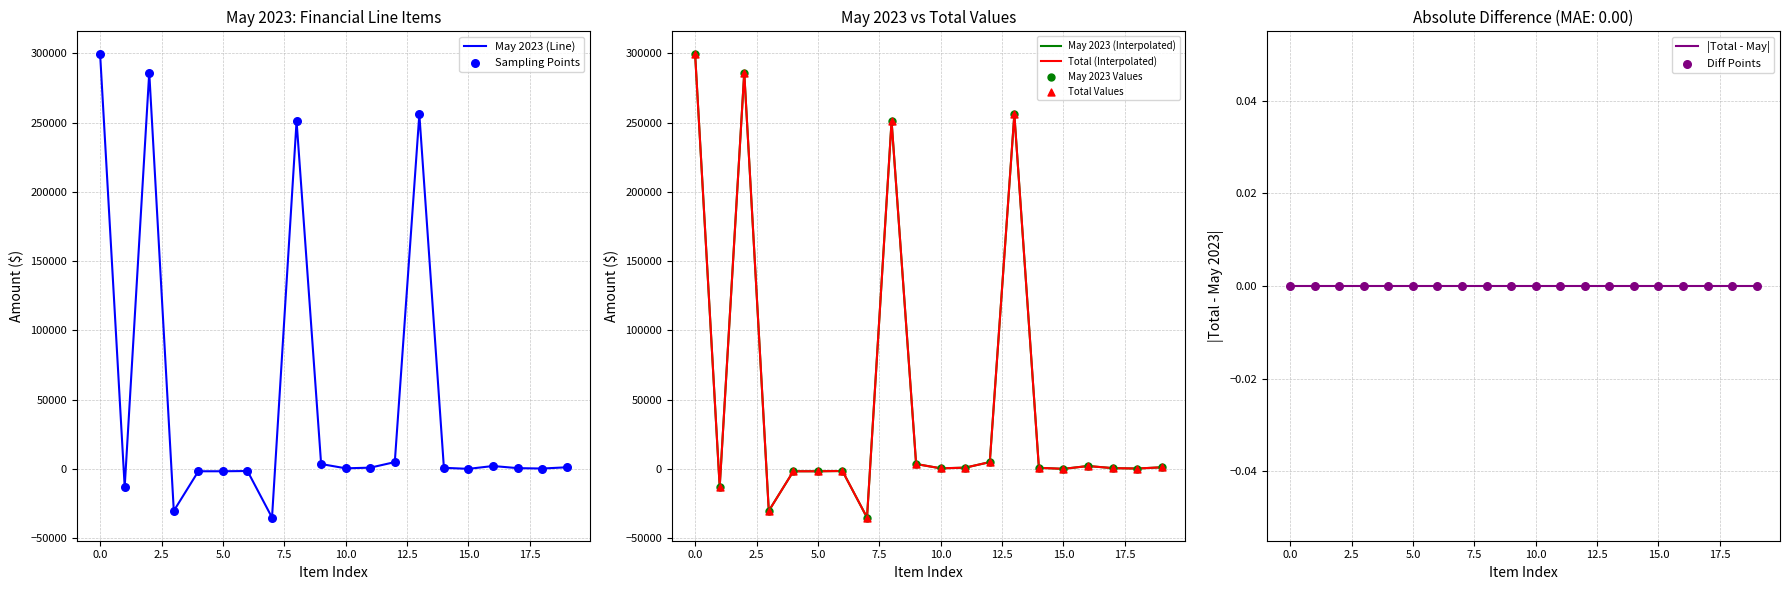

Which series has the widest spread of Y values?

May 2023